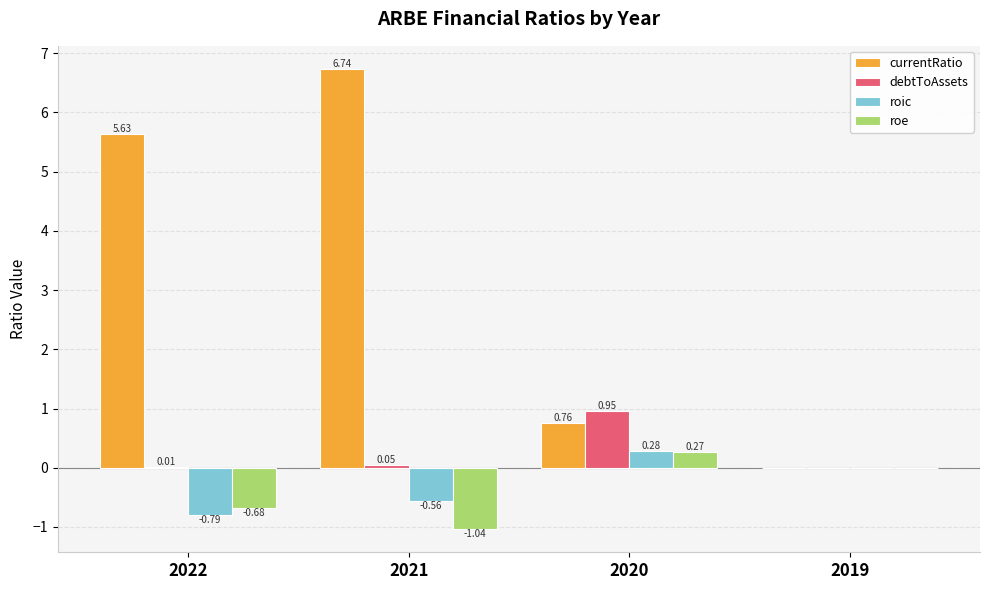

Are the bars grouped side by side (vs. stacked)?

Yes